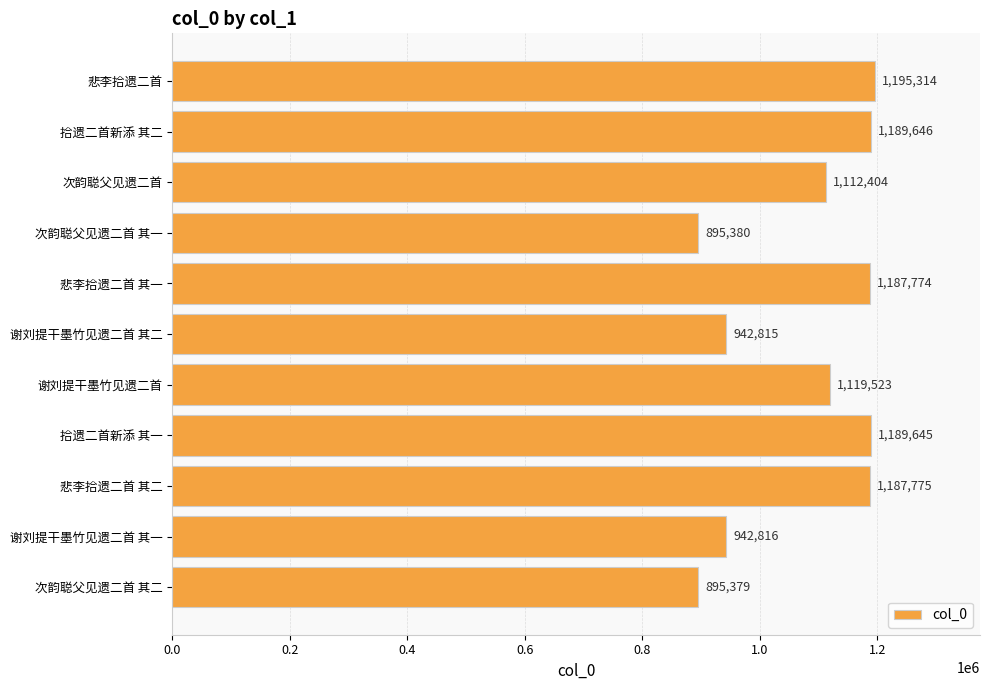

Reading bottom to top, extract all data points from this chart.

895379	942816	1187775	1189645	1119523	942815	1187774	895380	1112404	1189646	1195314